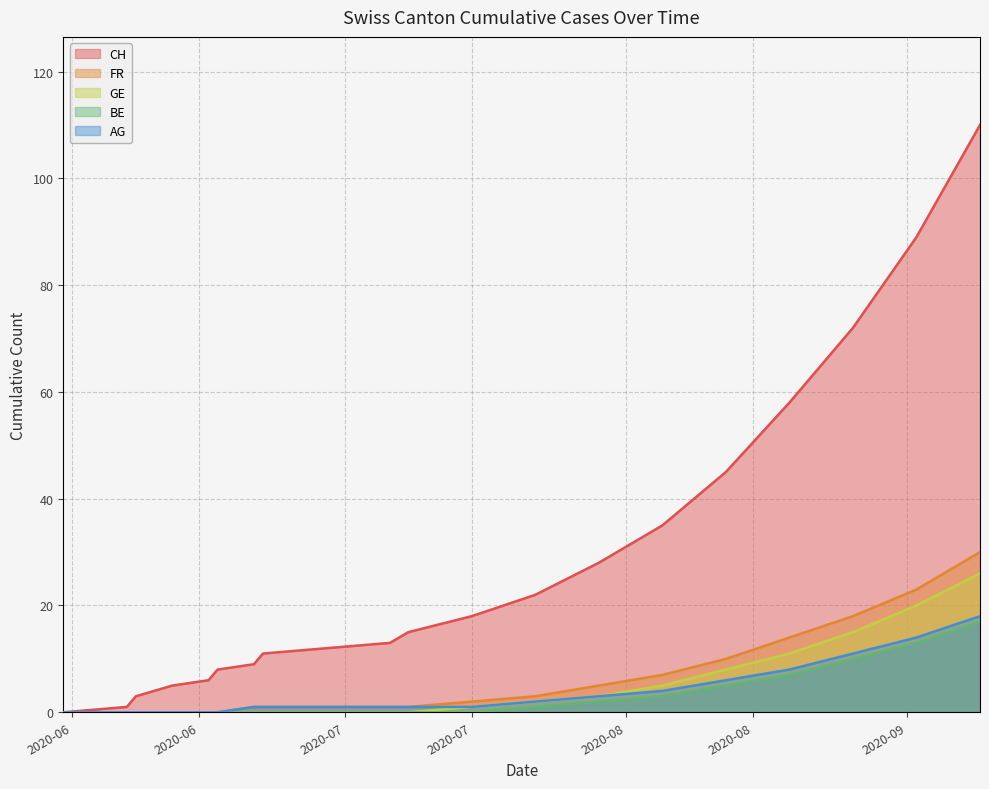

What is the maximum value for BE?

17